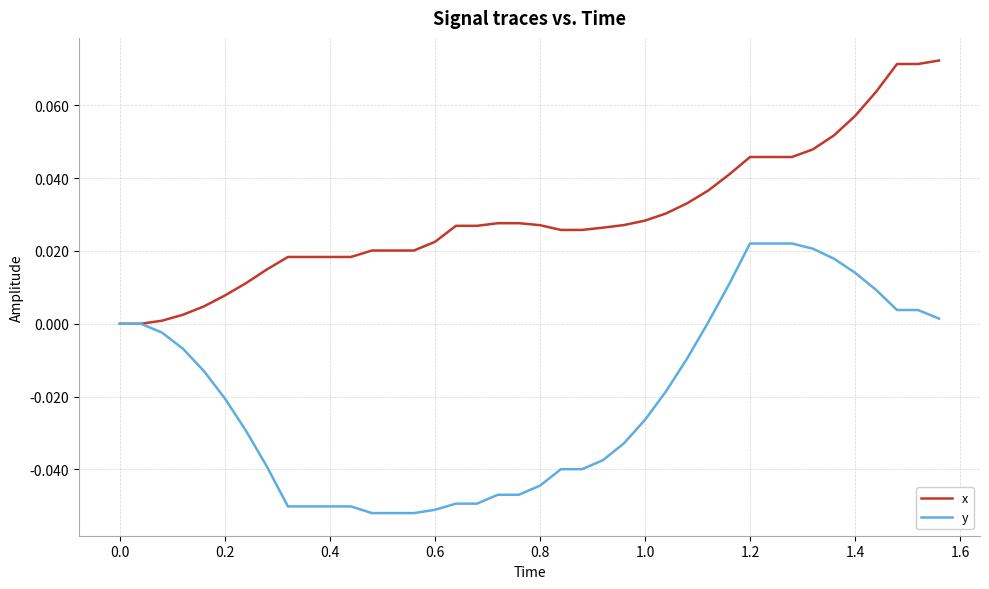

Which series has the largest total across all categories?

x